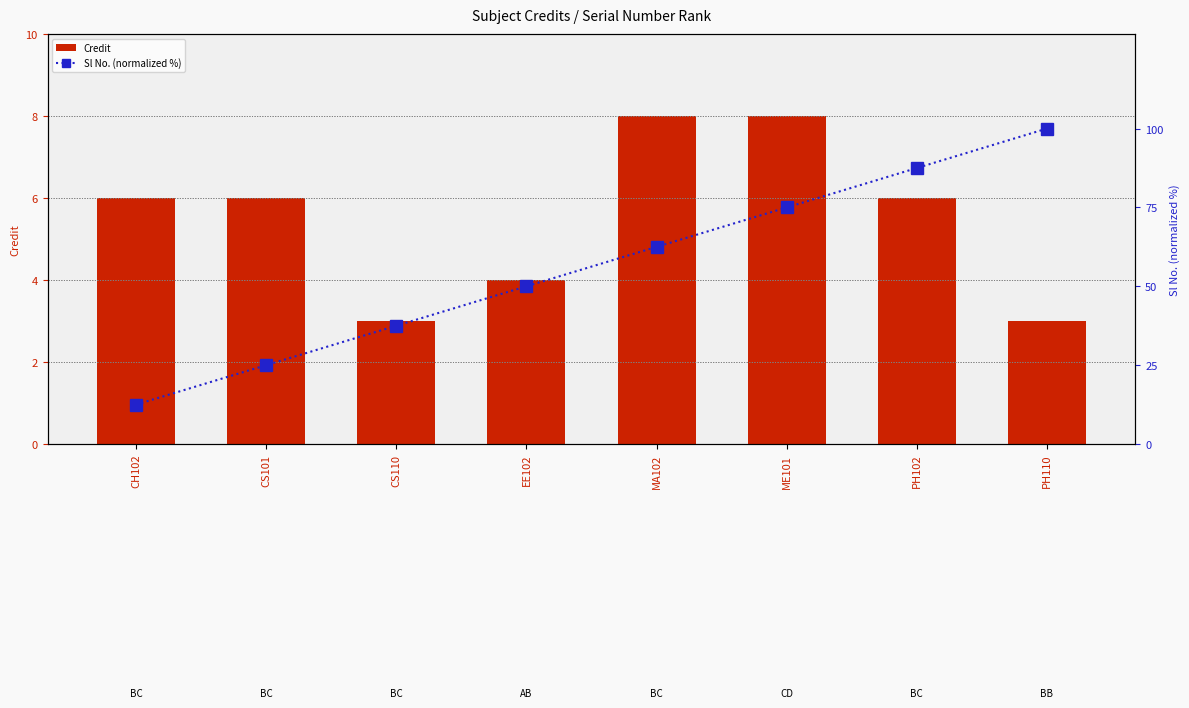

The Sl No. (normalized %) series shows 107.2 at MA102. True or false?

False